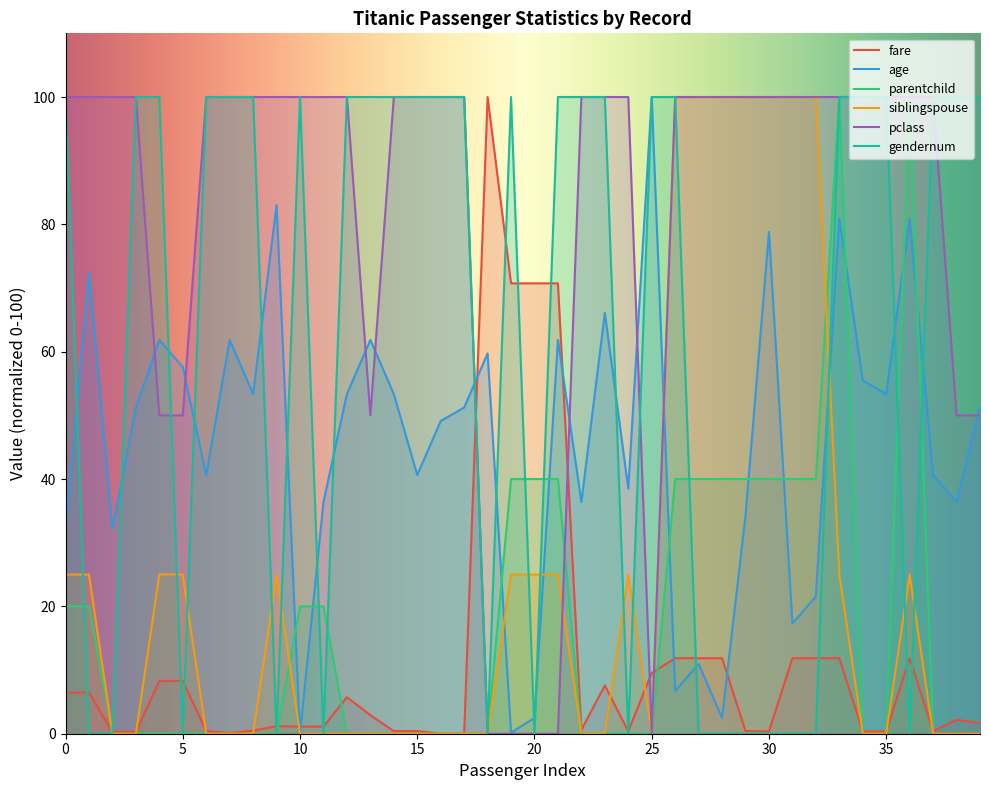

What is the difference between the highest and lowest values at 16?

100.0